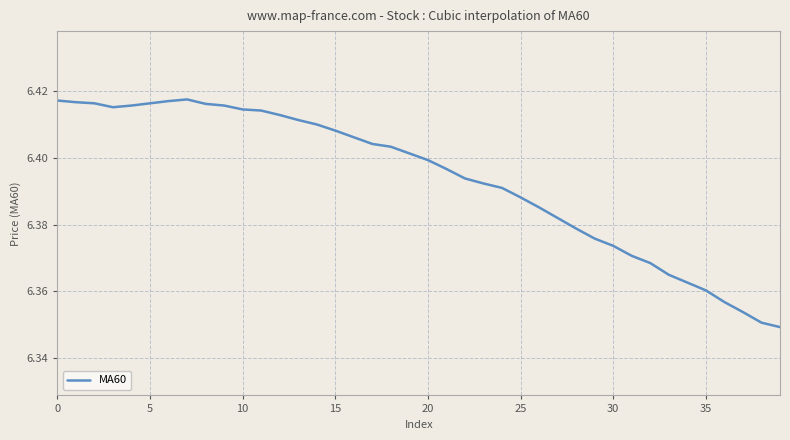

Reading right to left, list all the values displayed in this chart.

6.3	6.4	6.4	6.4	6.4	6.4	6.4	6.4	6.4	6.4	6.4	6.4	6.4	6.4	6.4	6.4	6.4	6.4	6.4	6.4	6.4	6.4	6.4	6.4	6.4	6.4	6.4	6.4	6.4	6.4	6.4	6.4	6.4	6.4	6.4	6.4	6.4	6.4	6.4	6.4